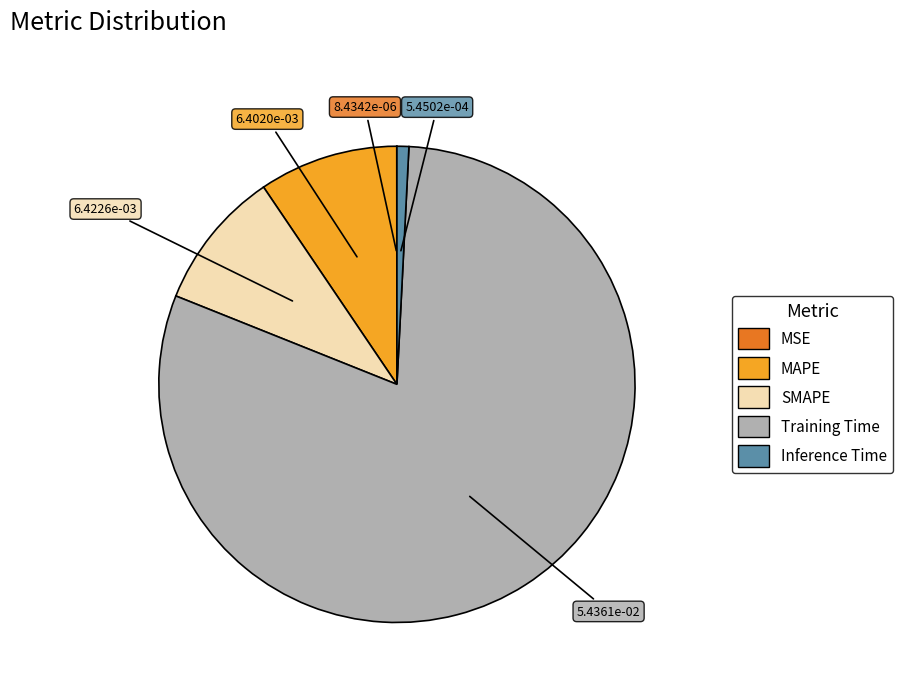

Is it true that Training Time is 71% of the pie?

False